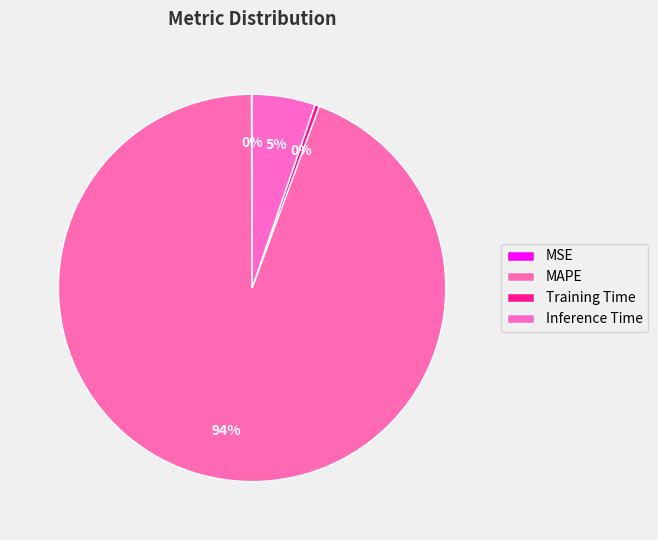

Is there a majority slice in this chart?

Yes